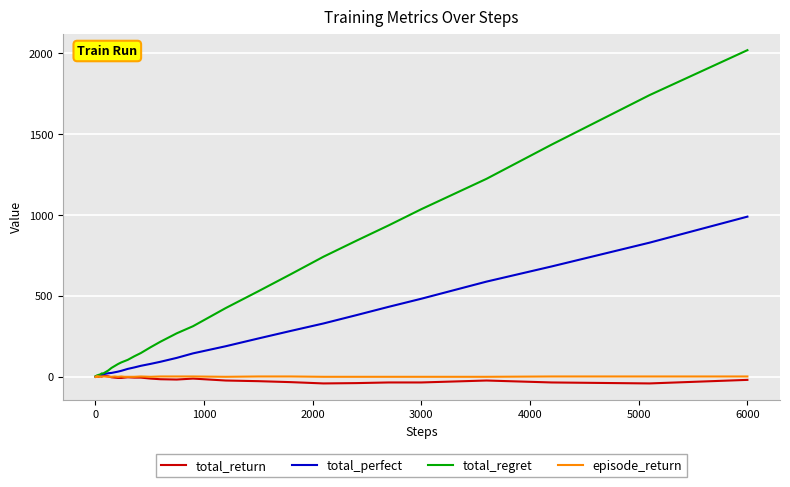

What are all the series names shown in the legend?

total_return, total_perfect, total_regret, episode_return